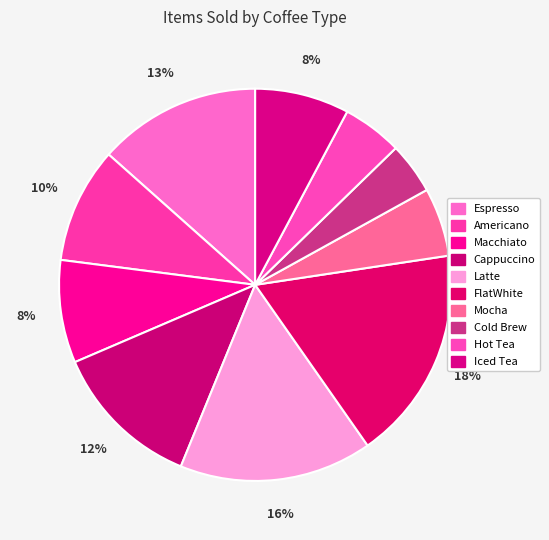

Count the number of slices in the pie.

10